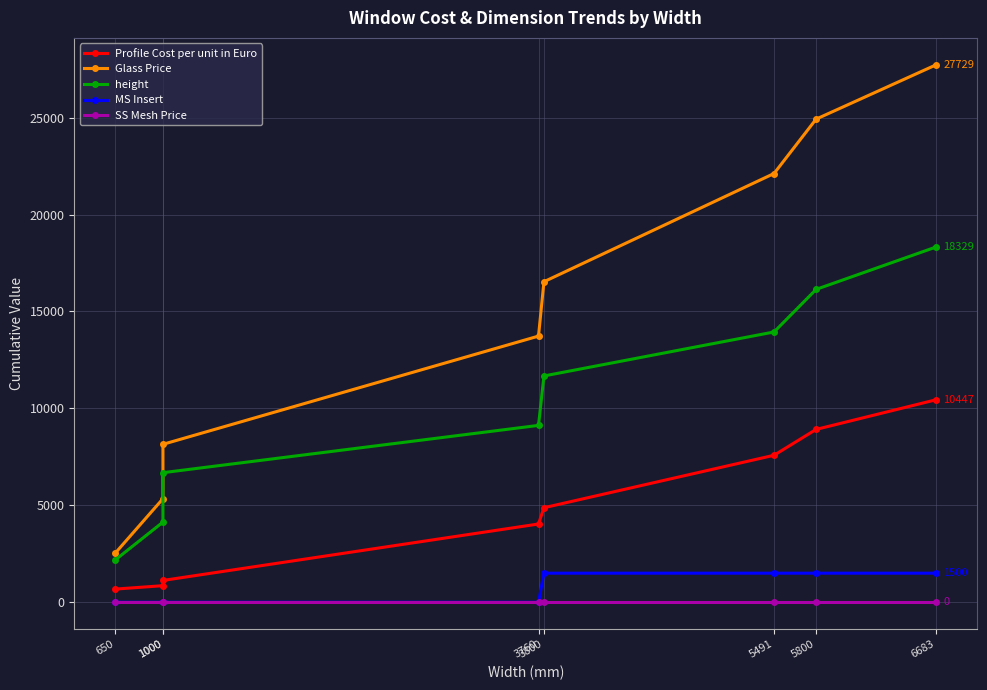

Which has a higher value, 5491 or 3800?

5491